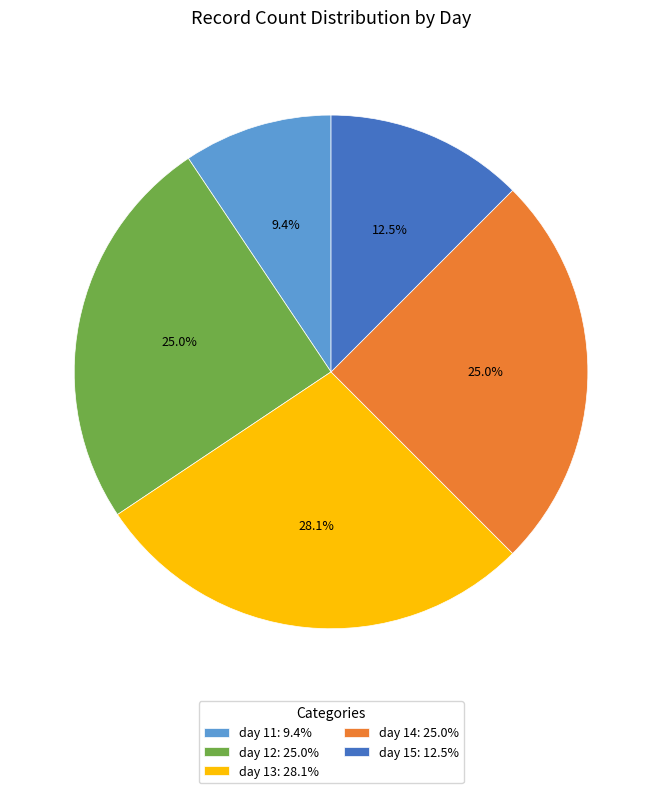

Does day 14 represent more than half of the total?

No